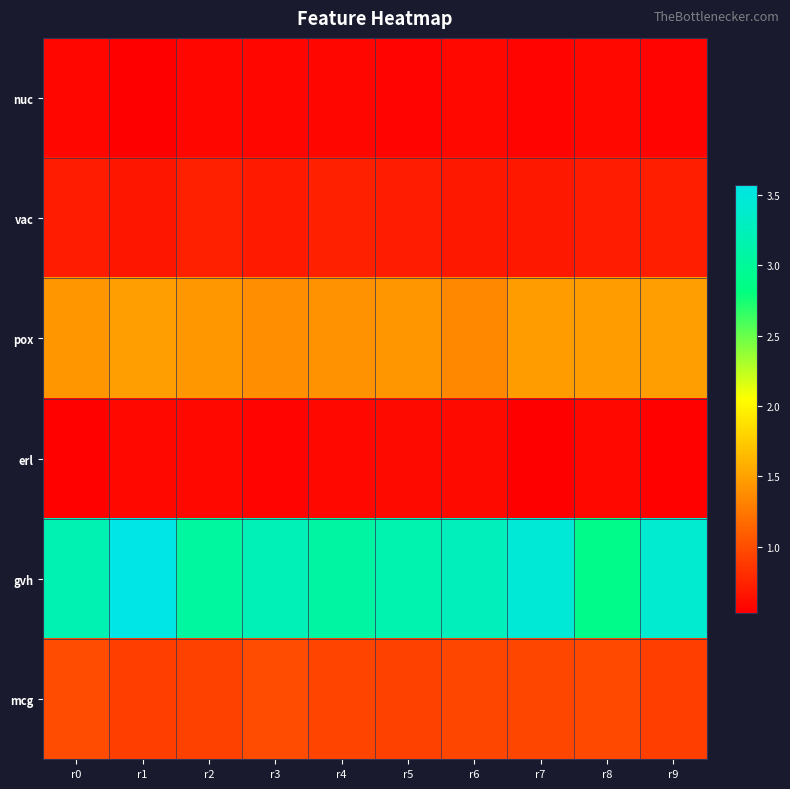

Reading right to left, what are all the values shown in this chart?

nuc: r9=0.6	r8=0.6	r7=0.6	r6=0.6	r5=0.6	r4=0.6	r3=0.6	r2=0.6	r1=0.5	r0=0.6
vac: r9=0.7	r8=0.7	r7=0.7	r6=0.7	r5=0.7	r4=0.7	r3=0.7	r2=0.7	r1=0.7	r0=0.7
pox: r9=1.5	r8=1.5	r7=1.5	r6=1.3	r5=1.4	r4=1.4	r3=1.4	r2=1.4	r1=1.5	r0=1.4
erl: r9=0.5	r8=0.6	r7=0.5	r6=0.6	r5=0.6	r4=0.6	r3=0.6	r2=0.6	r1=0.6	r0=0.5
gvh: r9=3.4	r8=2.9	r7=3.5	r6=3.3	r5=3.2	r4=3.1	r3=3.2	r2=3.0	r1=3.6	r0=3.2
mcg: r9=0.9	r8=1.0	r7=1.0	r6=1.0	r5=0.9	r4=0.9	r3=1.0	r2=0.9	r1=0.9	r0=1.0